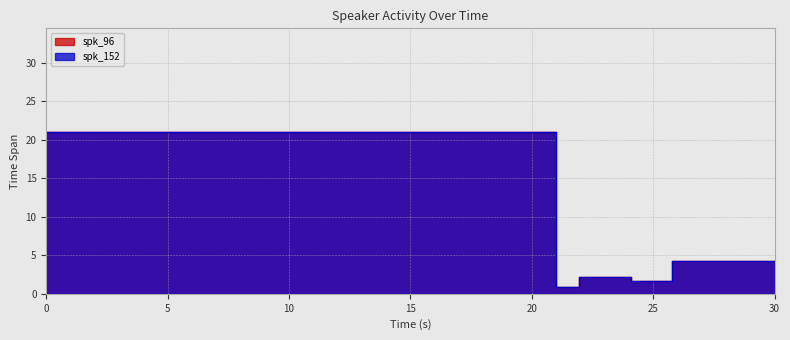

Count the number of categories in the chart.

5